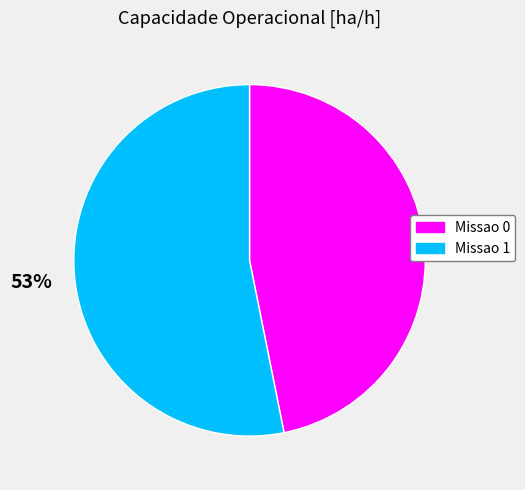

True or false: Missao 0 accounts for 55% of the total.

False